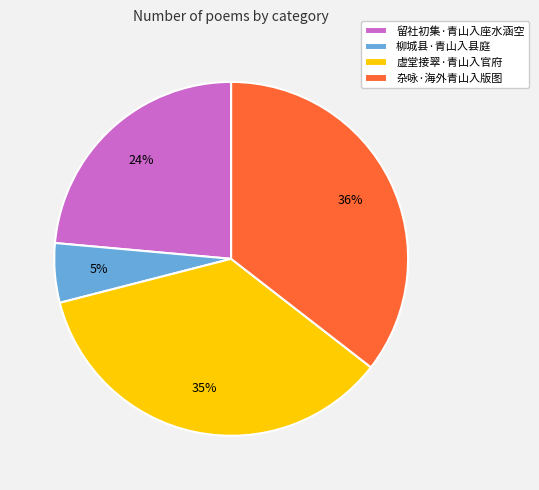

How many slices are in this pie chart?

4